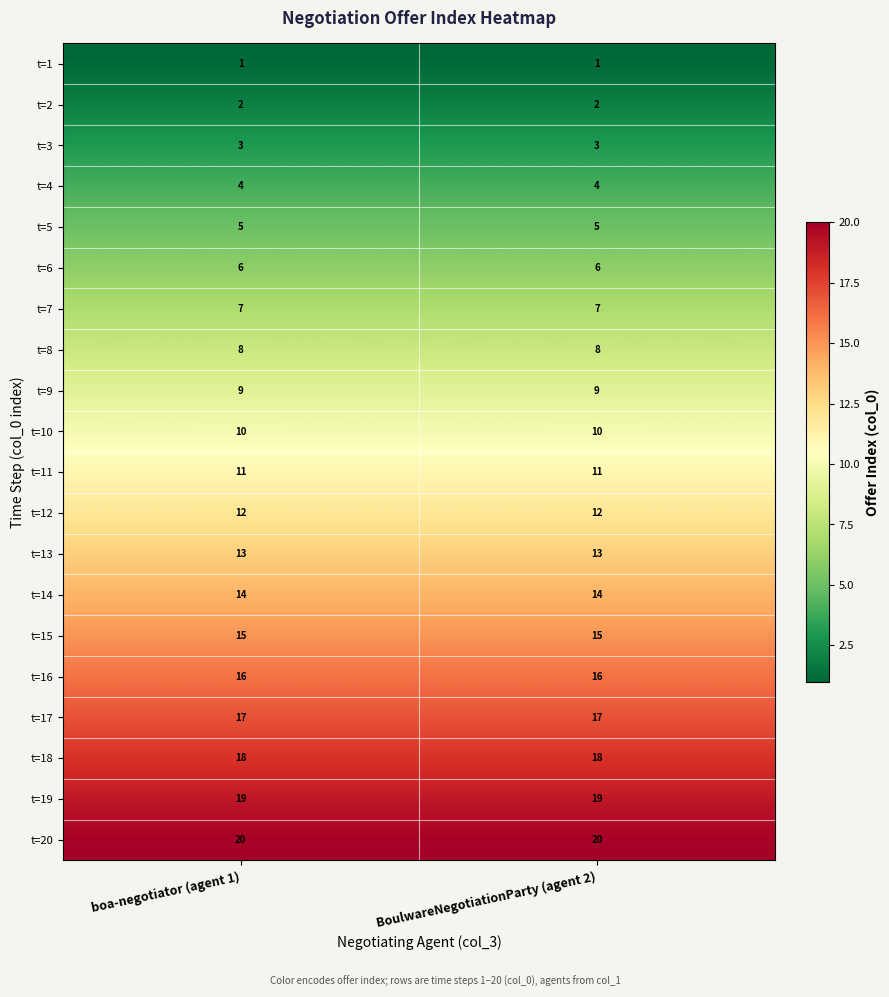

What is the highest value of the t=15 series?

15